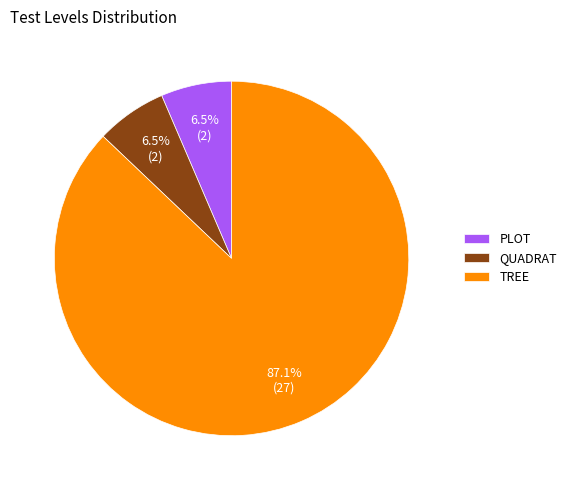

Is the sum of PLOT and QUADRAT greater than half?

No